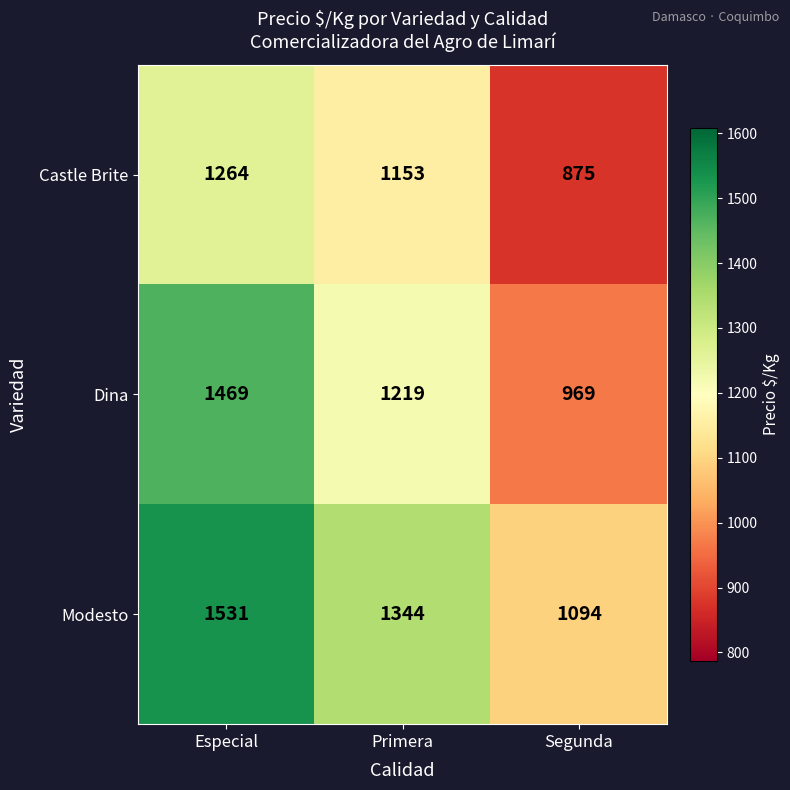

What is the highest value of the Castle Brite series?

1264